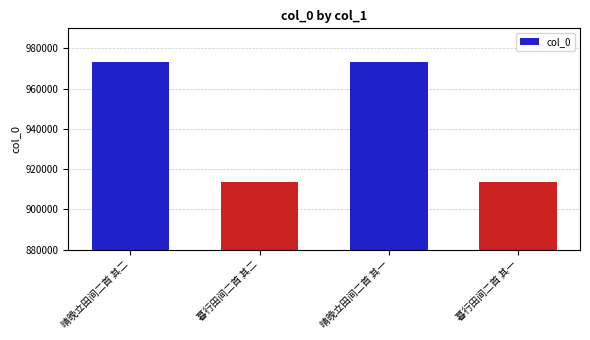

How many categories are shown in the chart?

4